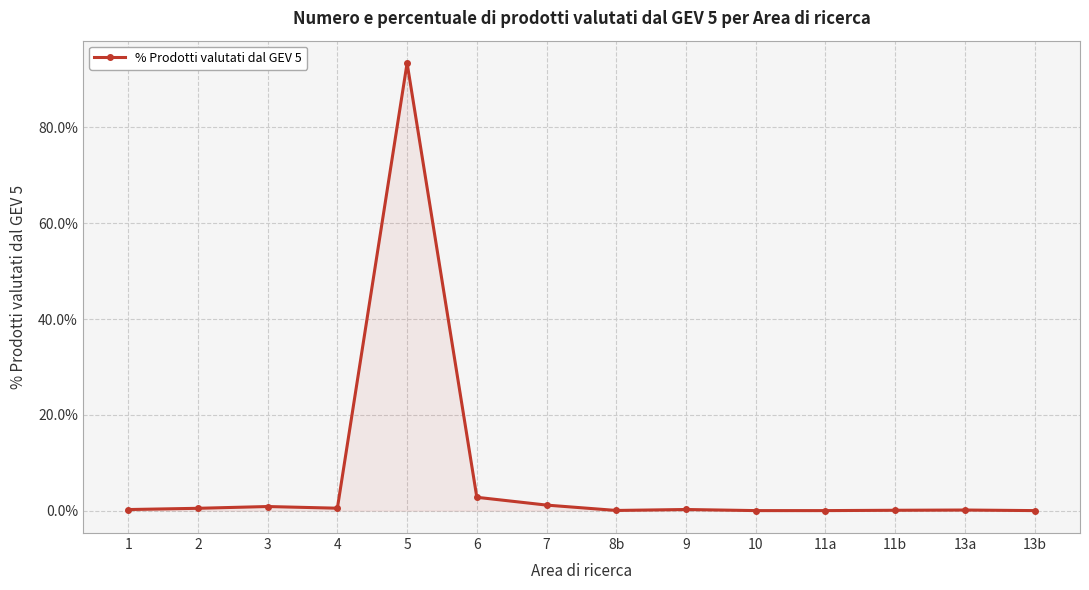

How many lines are shown in the chart?

1